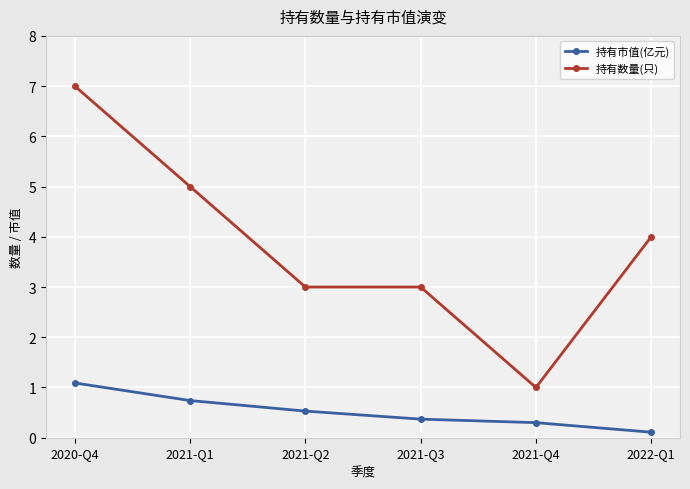

True or false: 持有数量(只) and 持有市值(亿元) intersect in this chart.

False